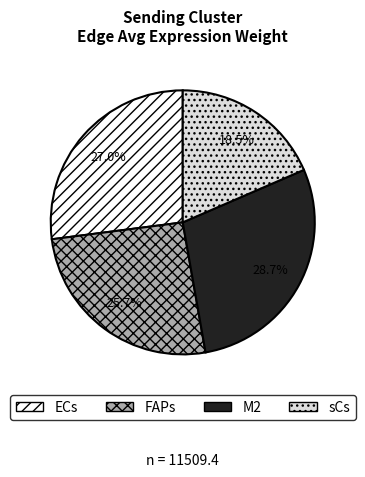

What is the smallest slice in the pie chart?

sCs